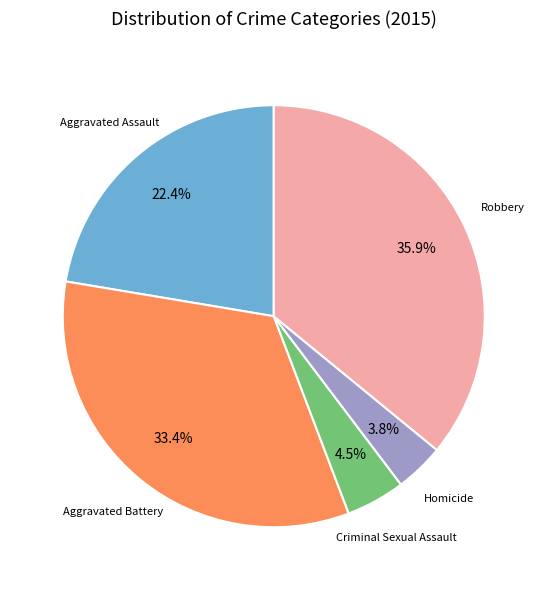

Is there any slice that represents more than half of the pie?

No